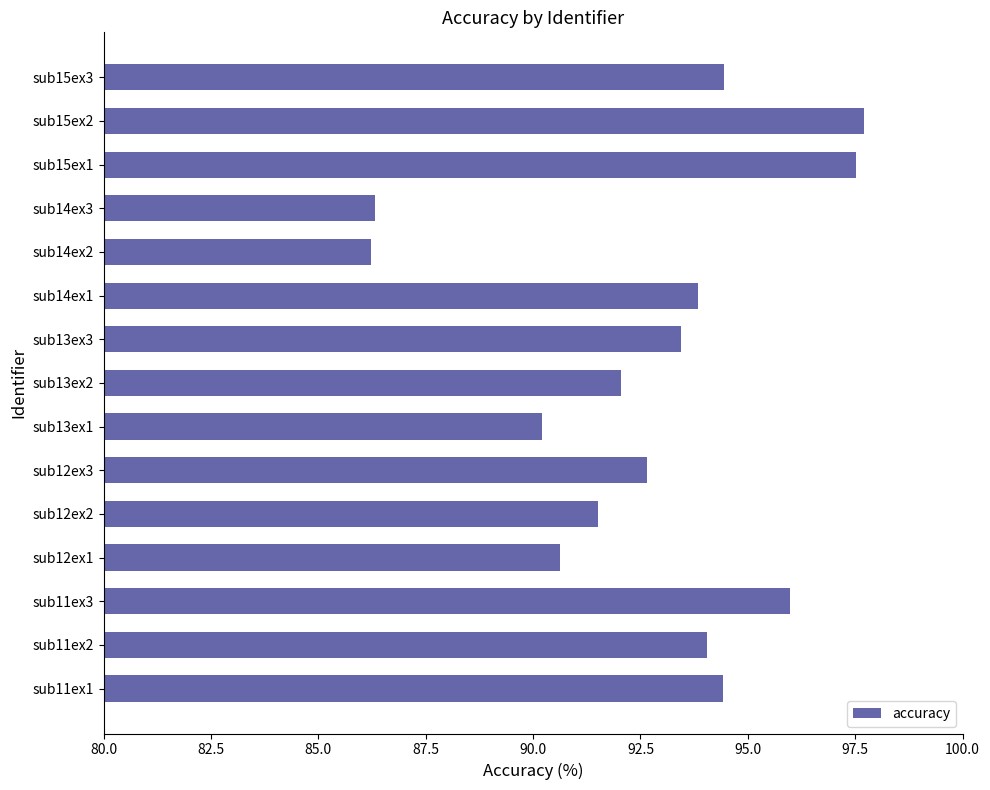

What is the difference between the second highest and minimum values?

11.3